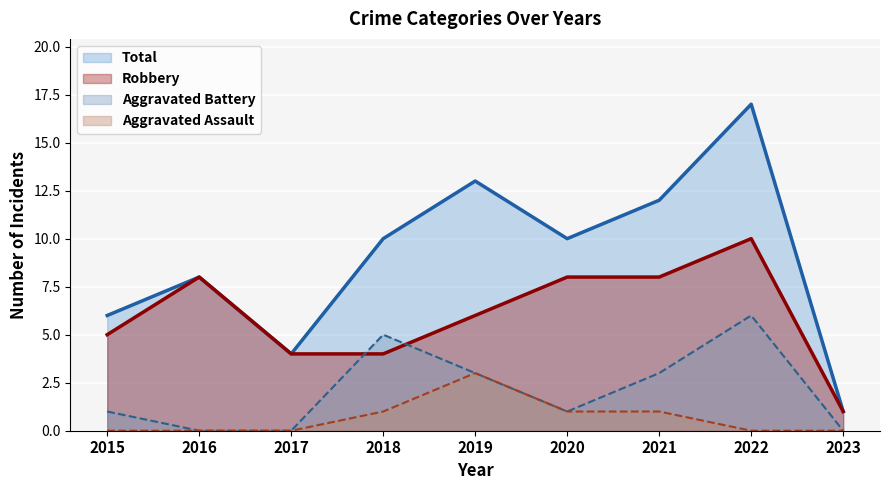

What are all the series names shown in the legend?

Total, Robbery, Aggravated Battery, Aggravated Assault